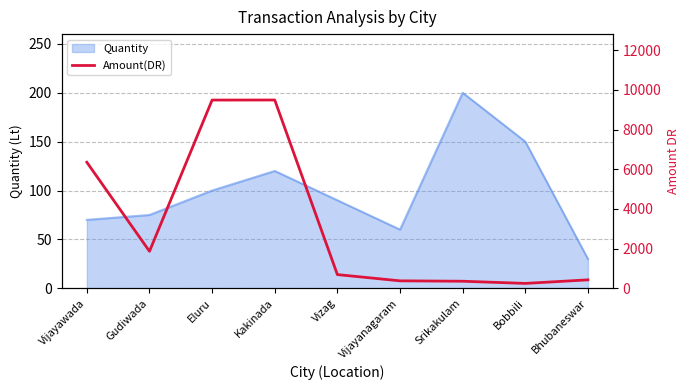

What position from the left is Gudiwada?

2